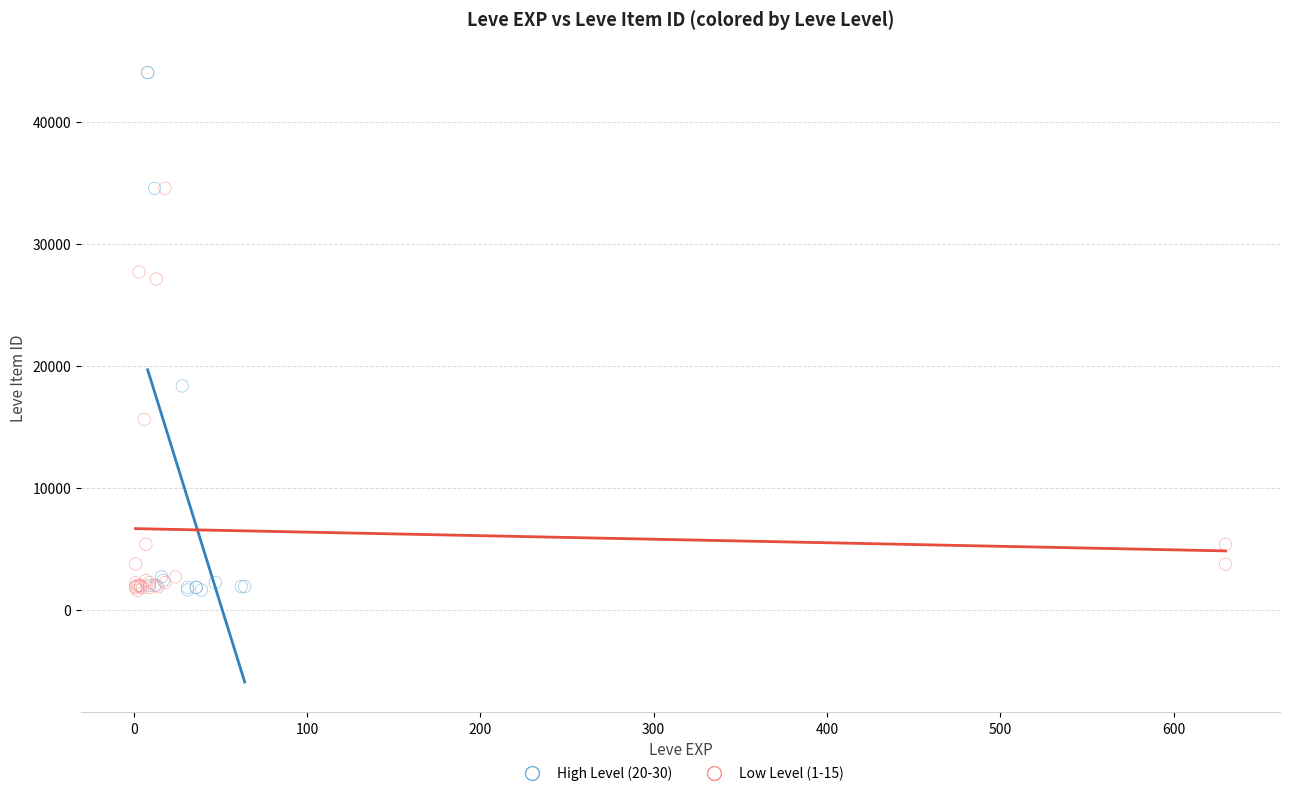

Which series reaches the maximum Y coordinate?

High Level (20-30)